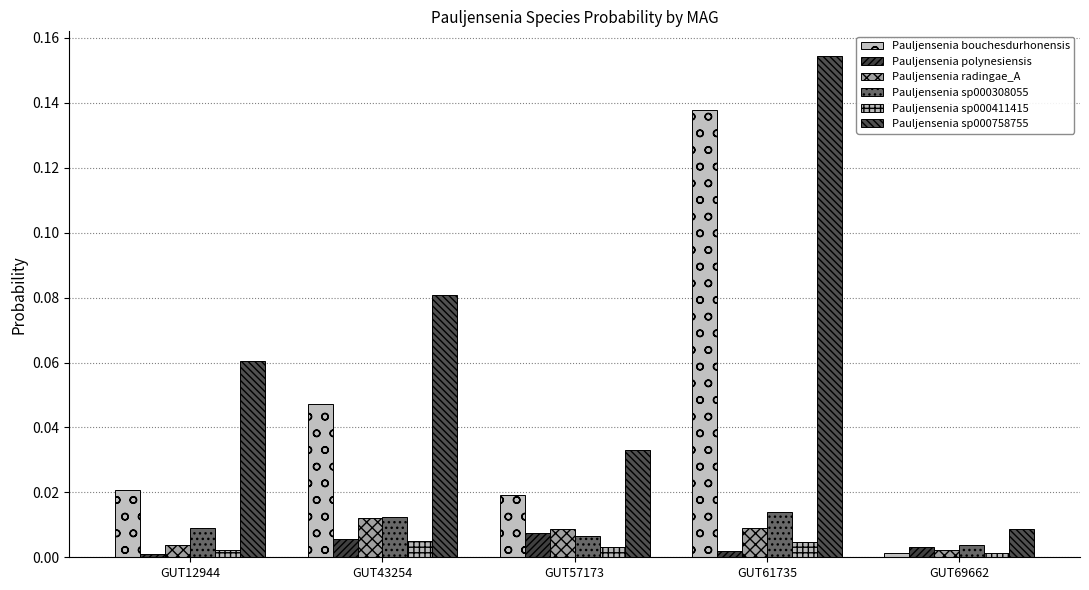

Between GUT57173 and GUT12944, which is larger?

GUT12944